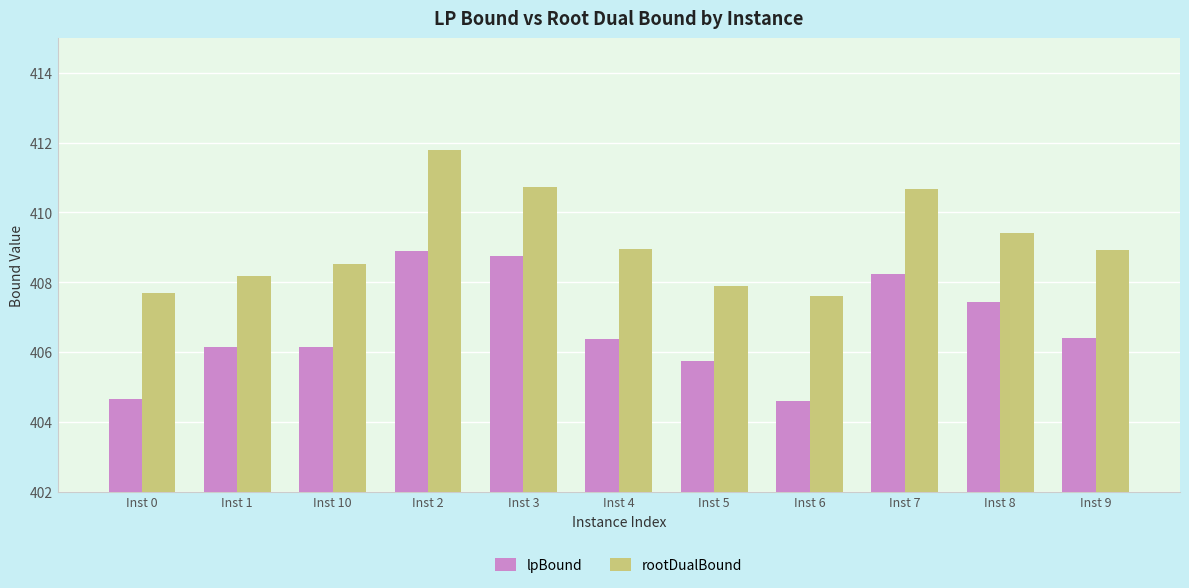

How many data points does each series have?

11